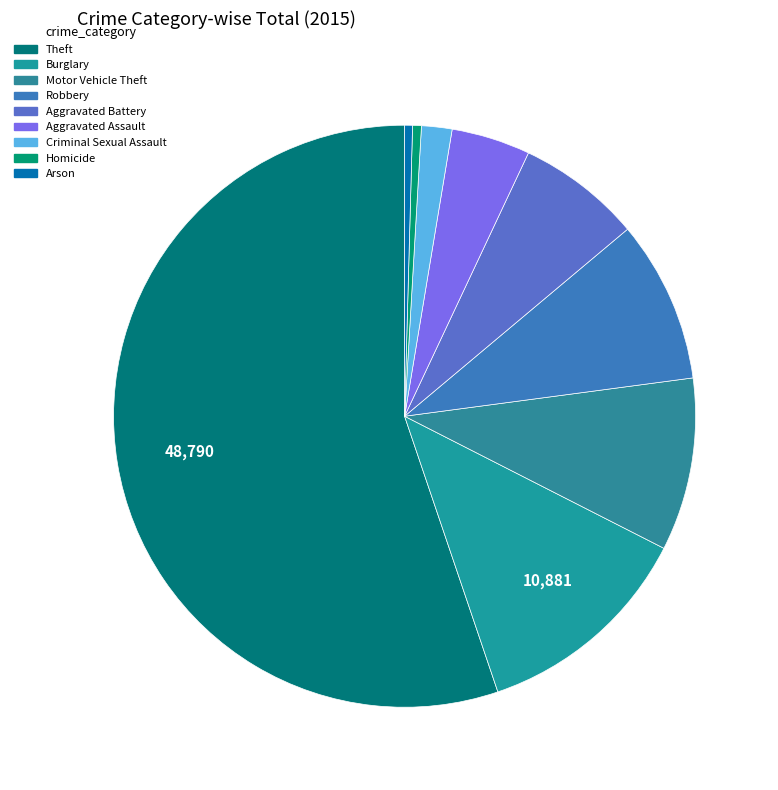

Which category accounts for the majority?

Theft